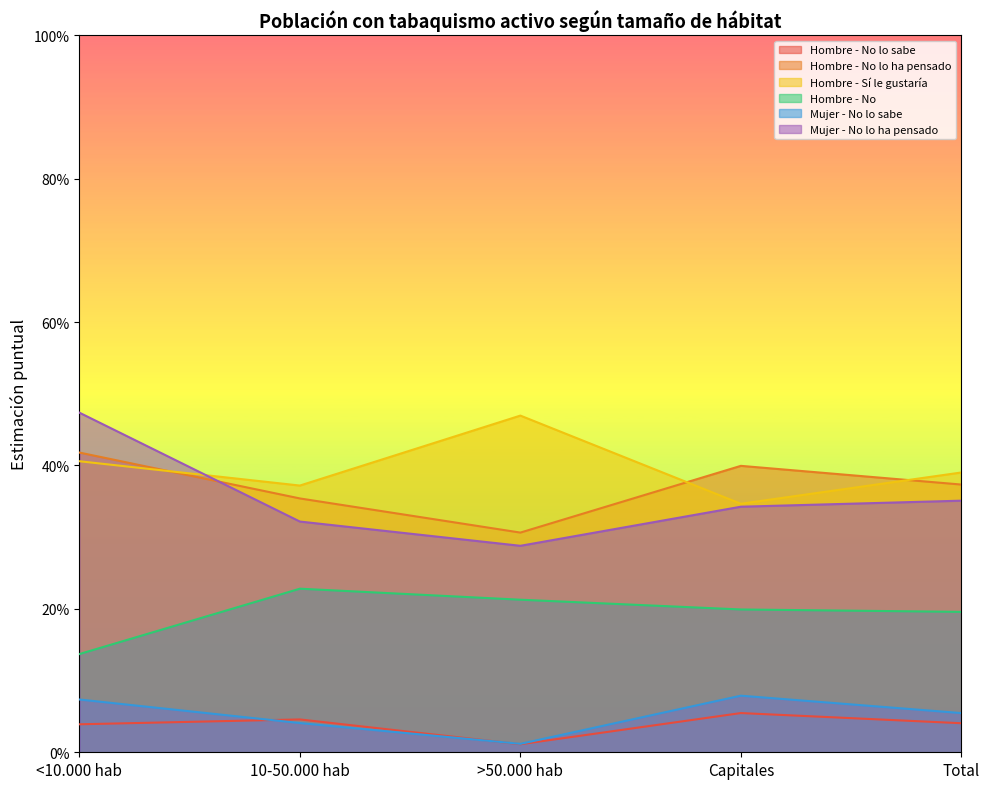

What is the value of the Mujer - No lo ha pensado point at the 1st from the left?

0.5